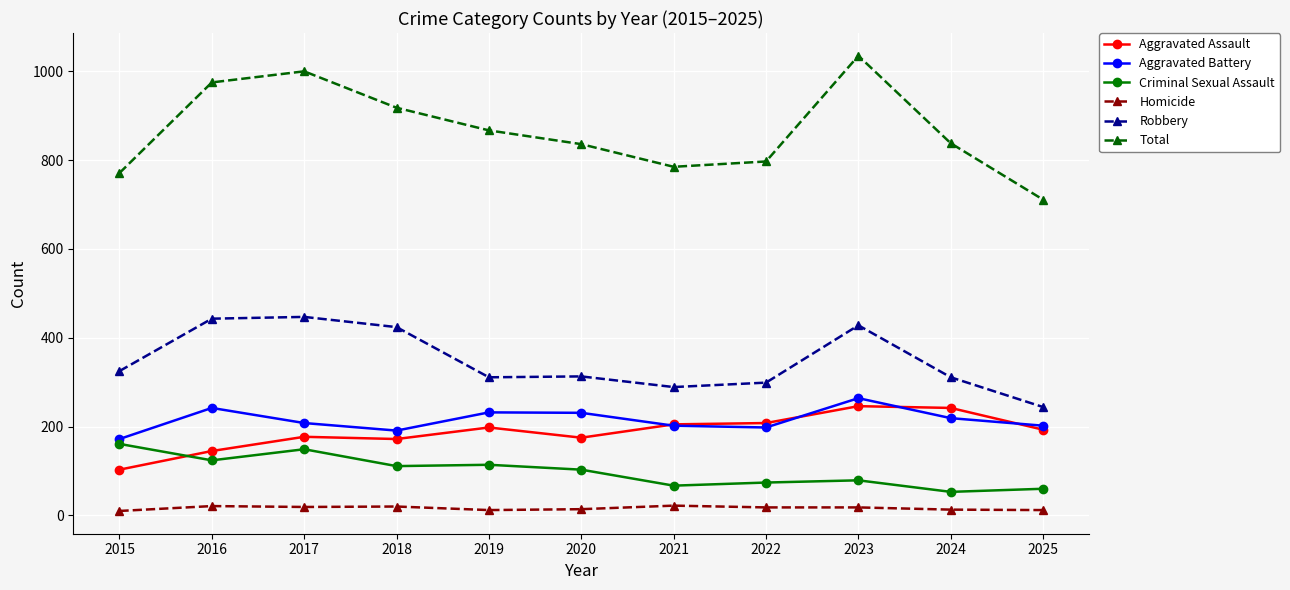

Is it true that Aggravated Battery equals 232 at 2019?

True